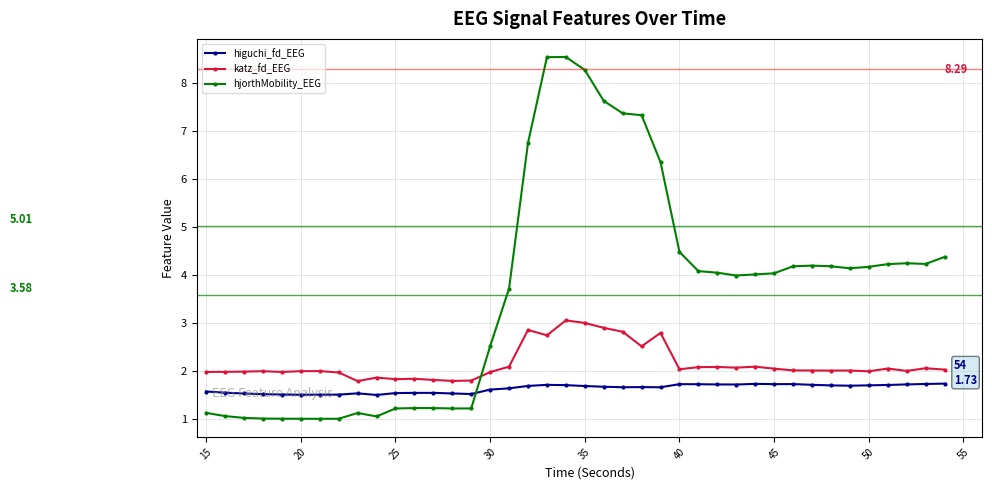

What are all the series names shown in the legend?

higuchi_fd_EEG, katz_fd_EEG, hjorthMobility_EEG